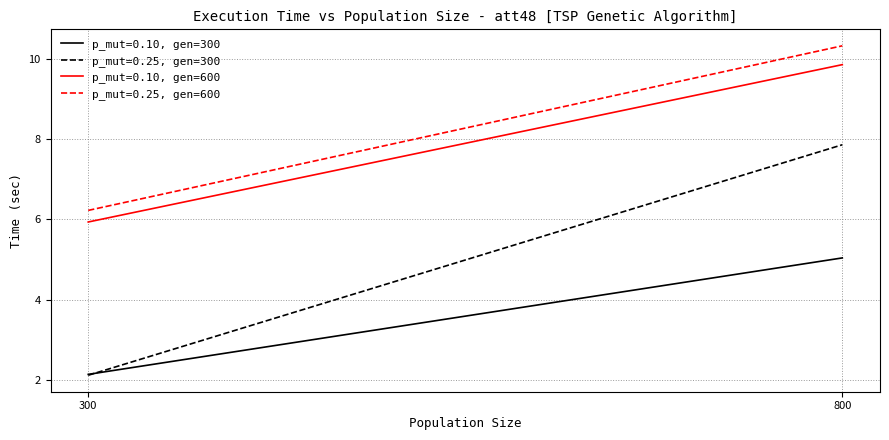

What are all the series names shown in the legend?

p_mut=0.10, gen=300, p_mut=0.25, gen=300, p_mut=0.10, gen=600, p_mut=0.25, gen=600